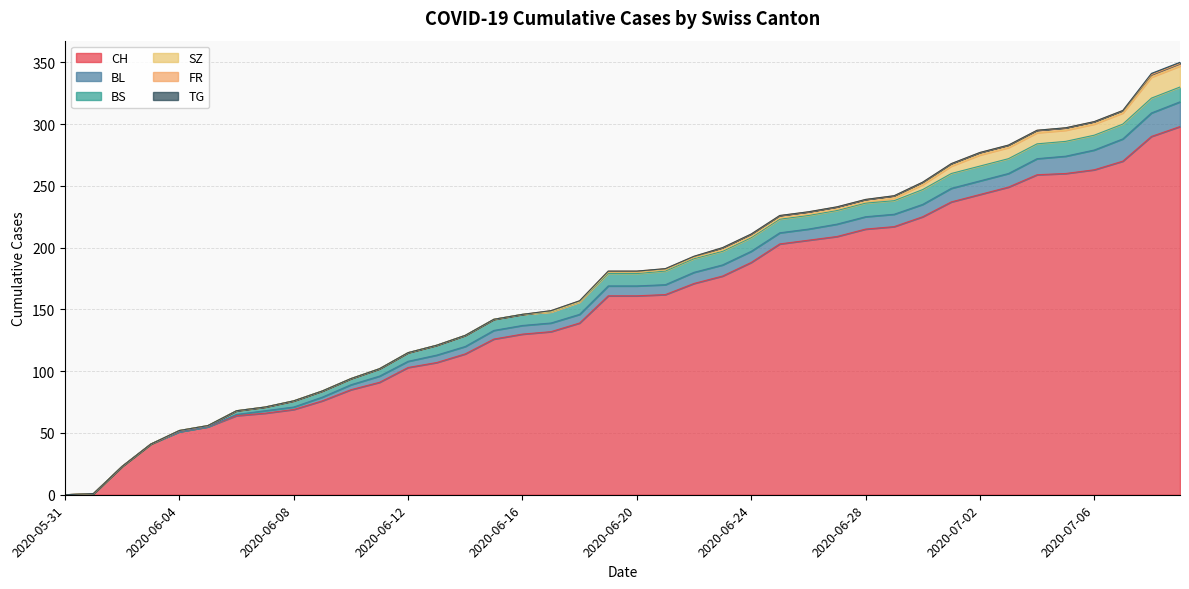

The FR series shows 1 at 2020-07-08. True or false?

False